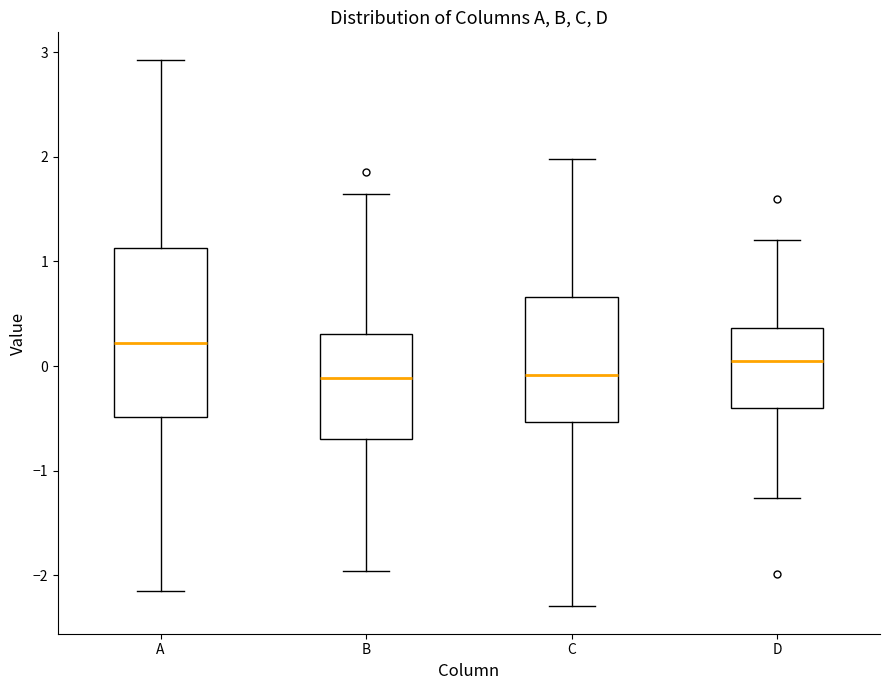

Where is the upper edge of the box for A on the y-axis? The values are not printed on the chart, so give them approximately, as read against the axis.

1.1